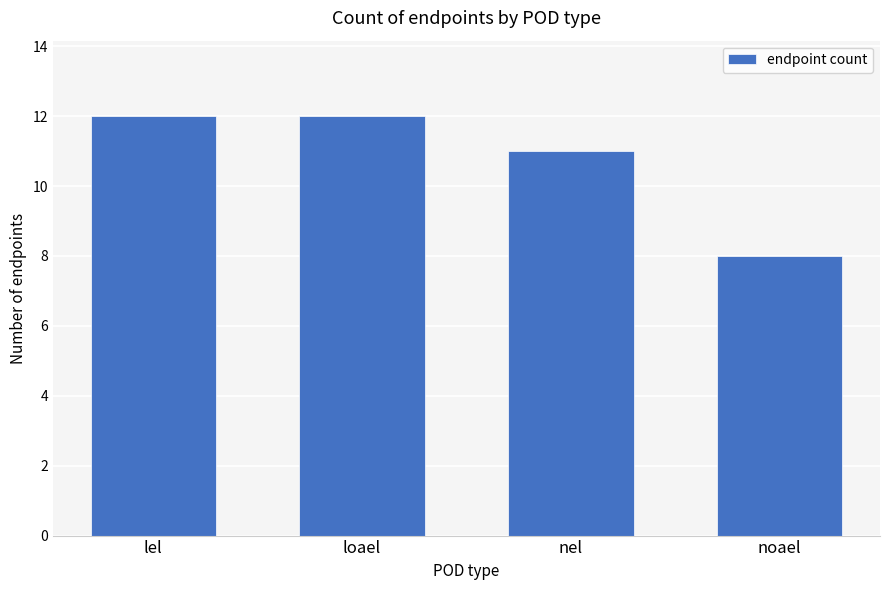

What is the label of the 2nd bar from the right?

nel